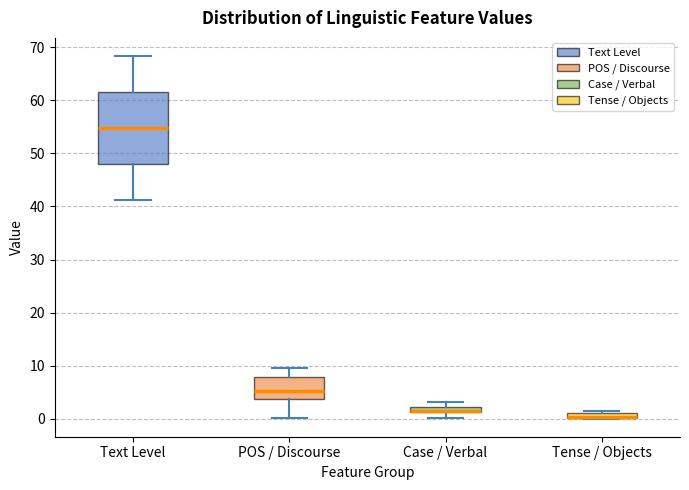

Comparing the boxes themselves (not the whiskers), which one is the tallest?

Text Level